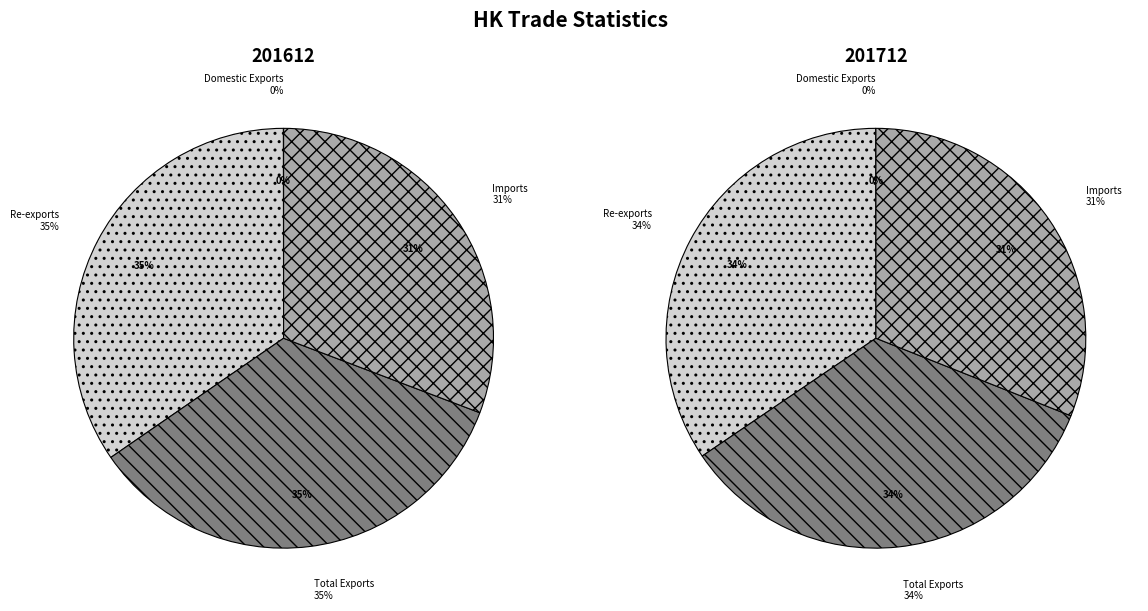

Count the number of slices in the pie.

8